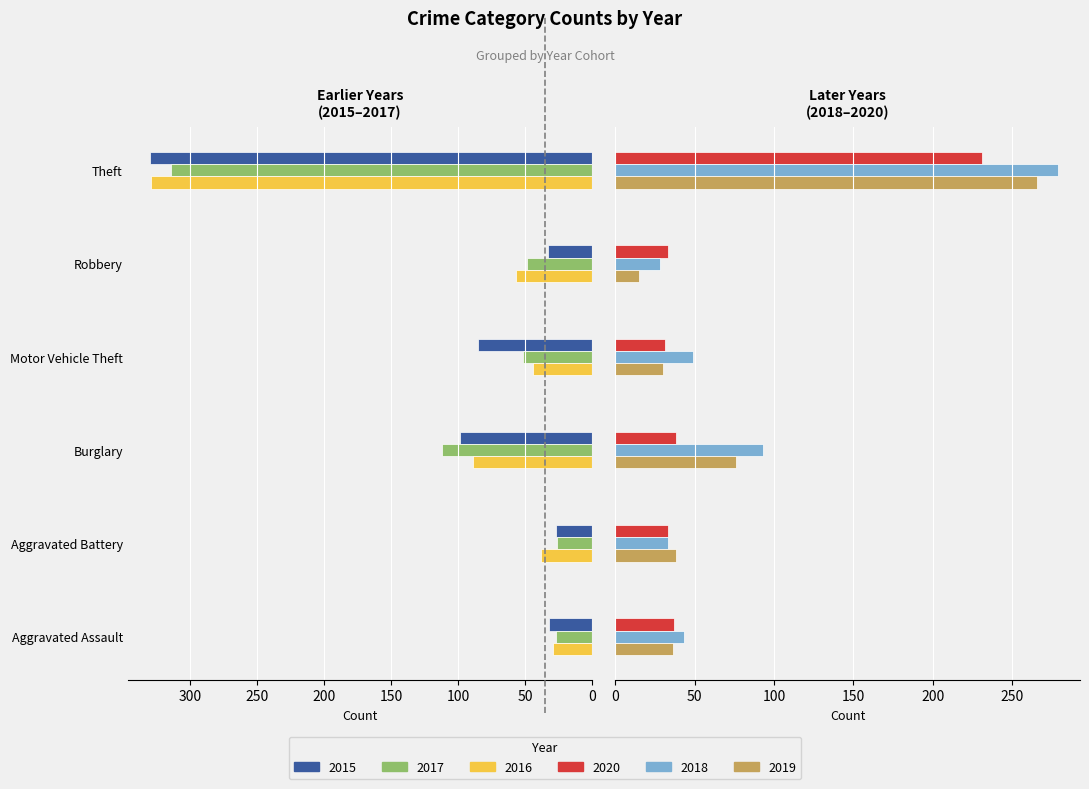

The 2018 series shows 279 at Theft. True or false?

True